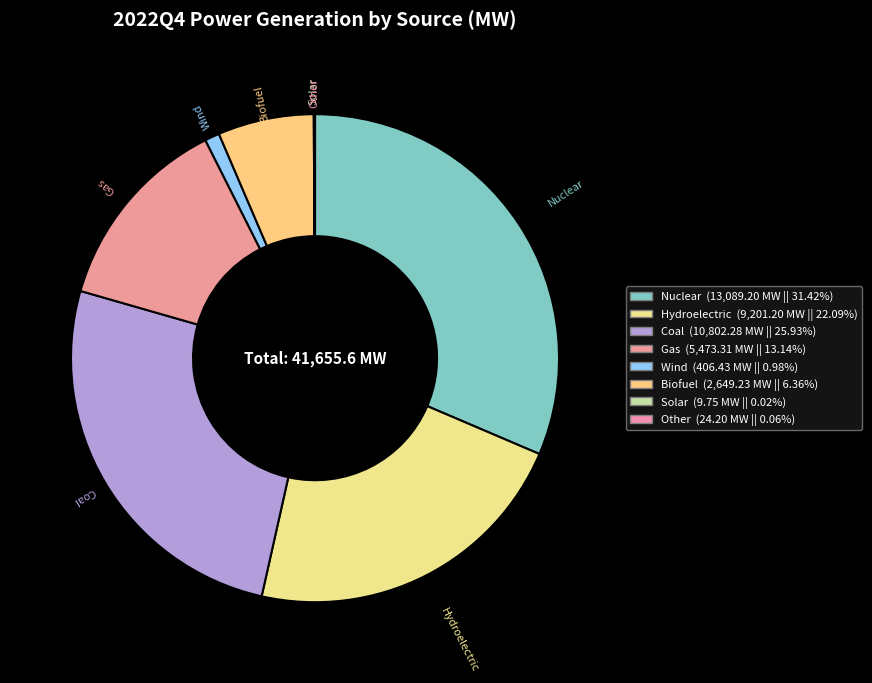

To the nearest percent, what portion does Coal represent?

26%